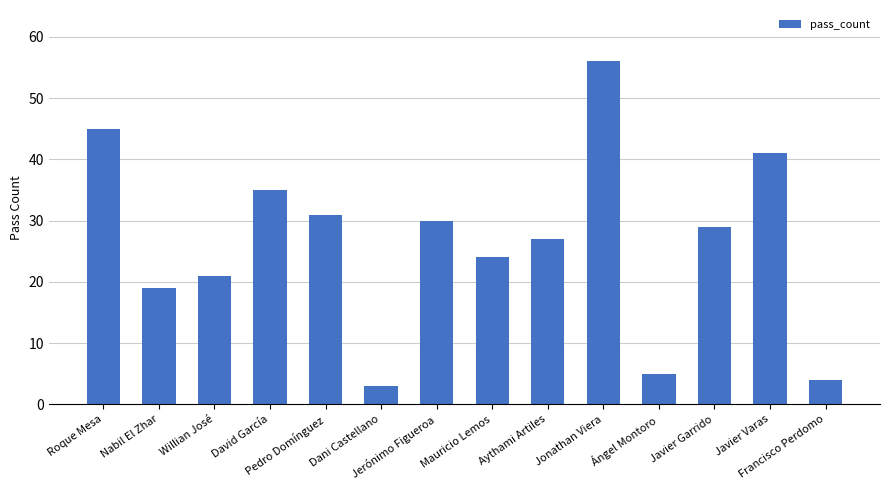

What is the value of the 4th bar from the left?

35